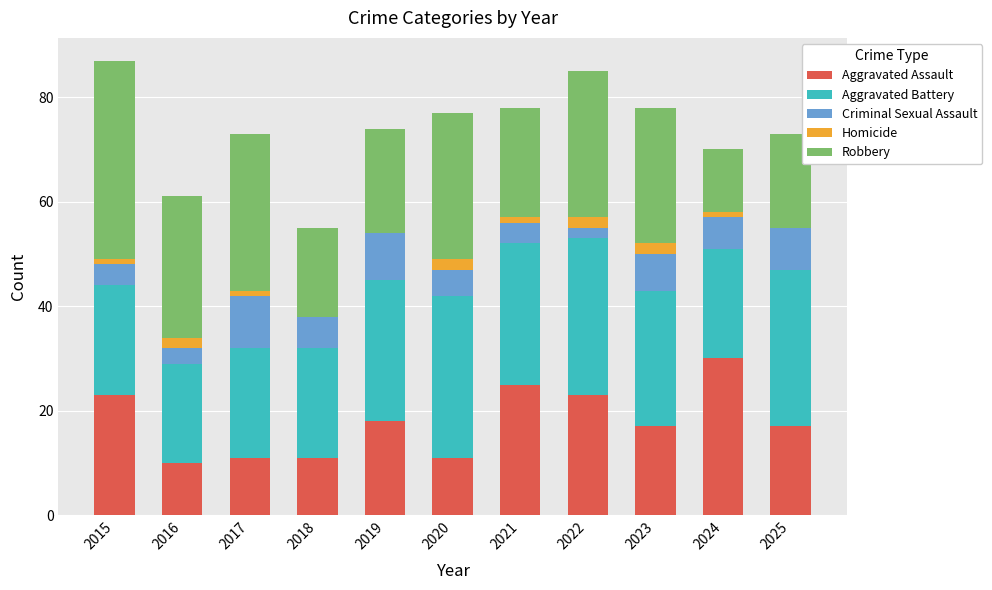

What is the total value across all series at 2016?

61